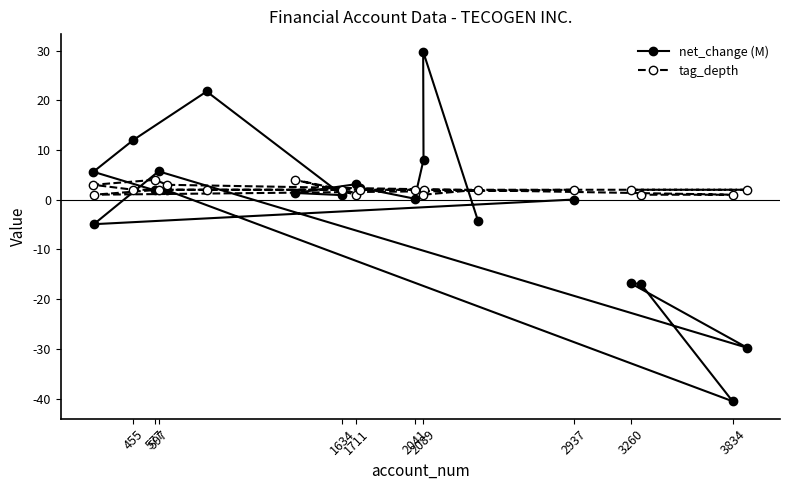

List the series in order of their peak value, highest first.

net_change (M), tag_depth